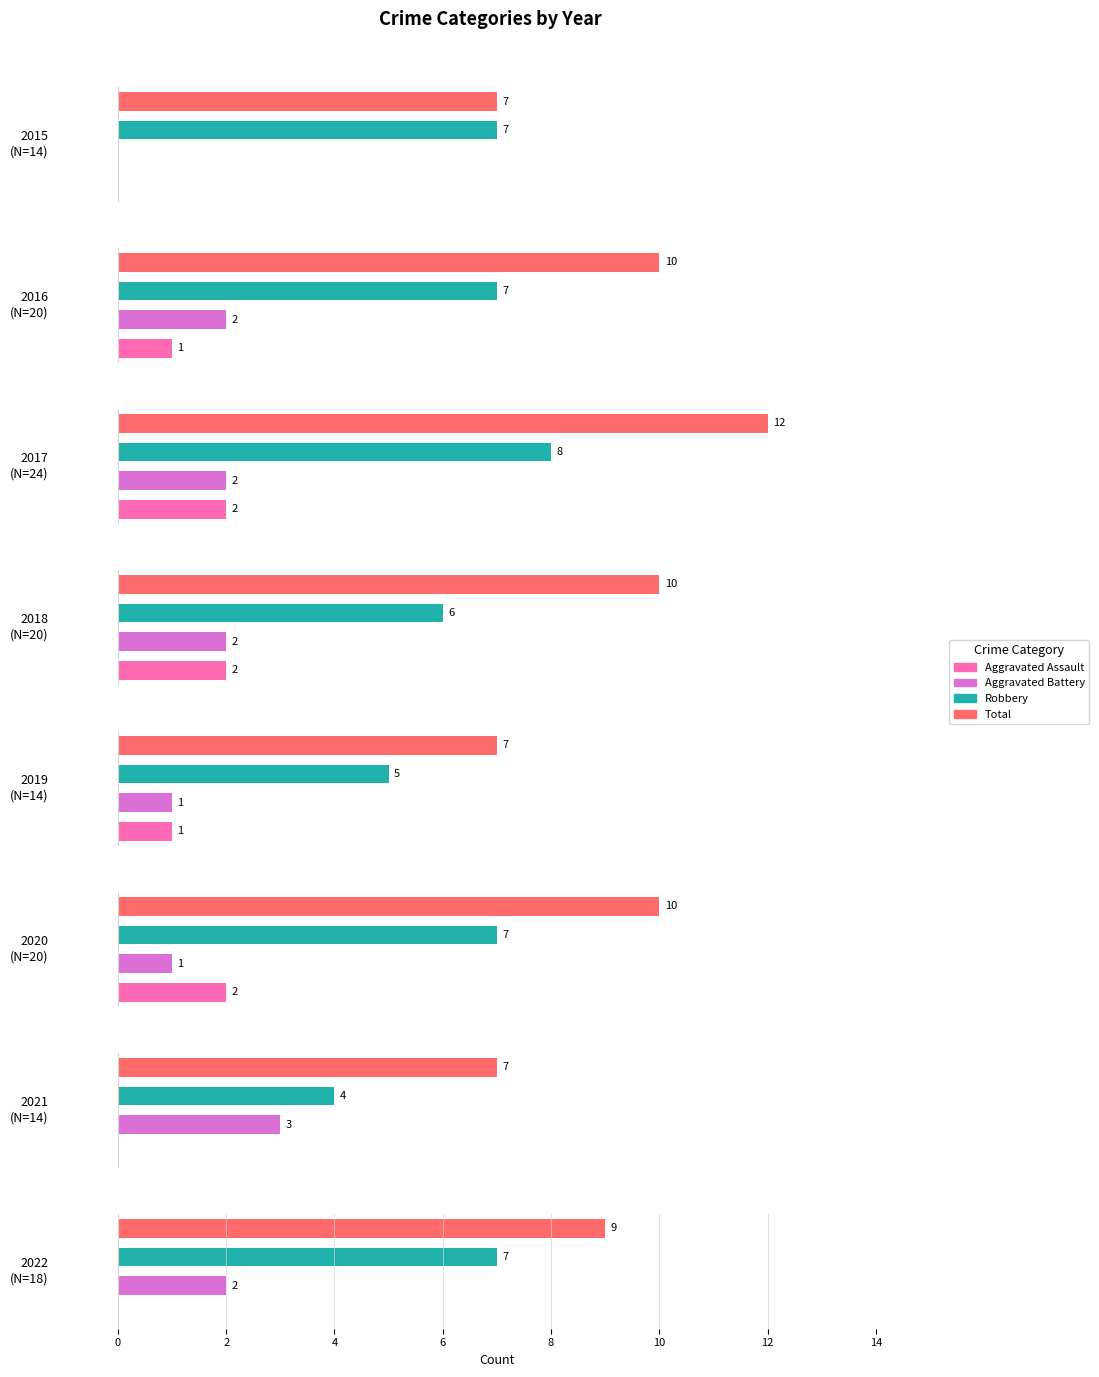

What is the value of the Robbery bar at the 2nd from the left?

7